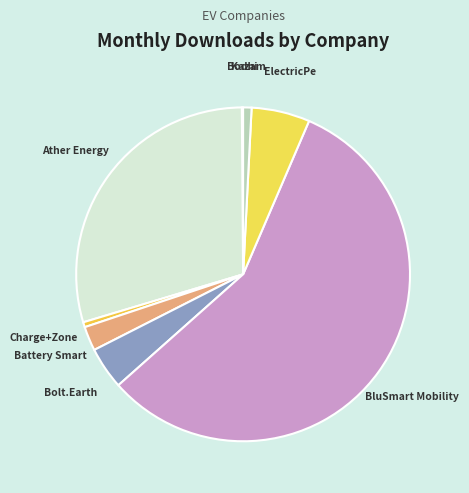

Which slice represents more than half of the pie?

BluSmart Mobility